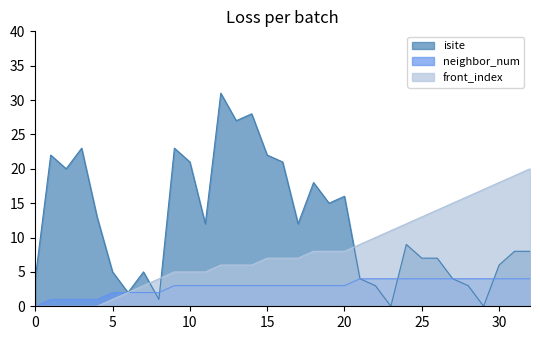

How many distinct data groups are displayed?

3